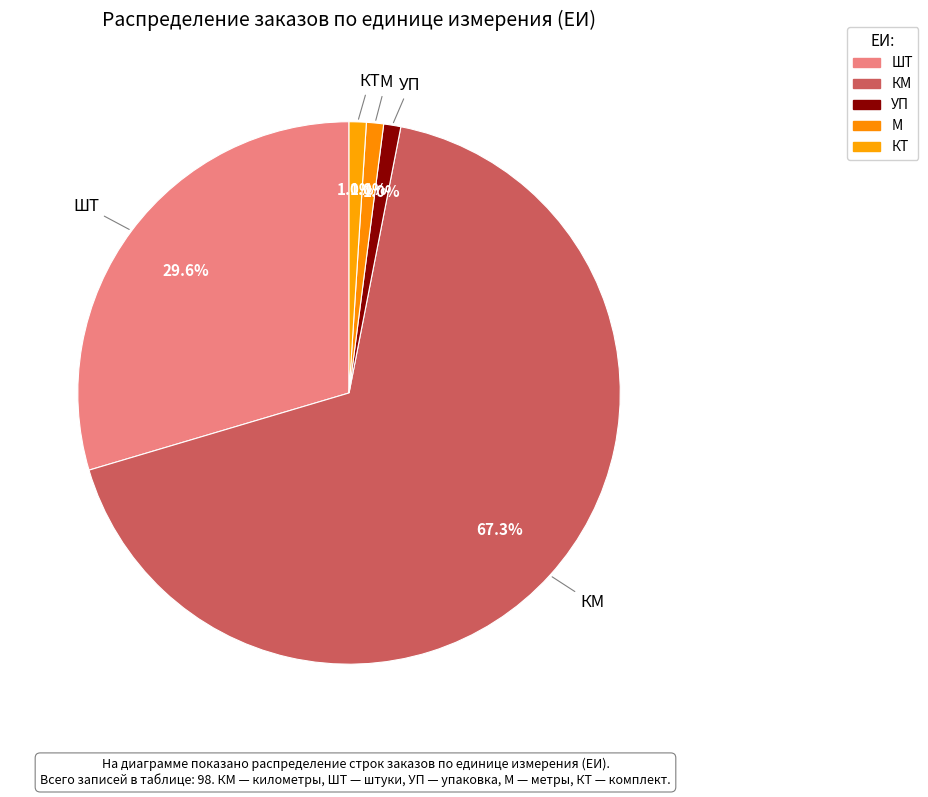

How many segments does this pie chart have?

5